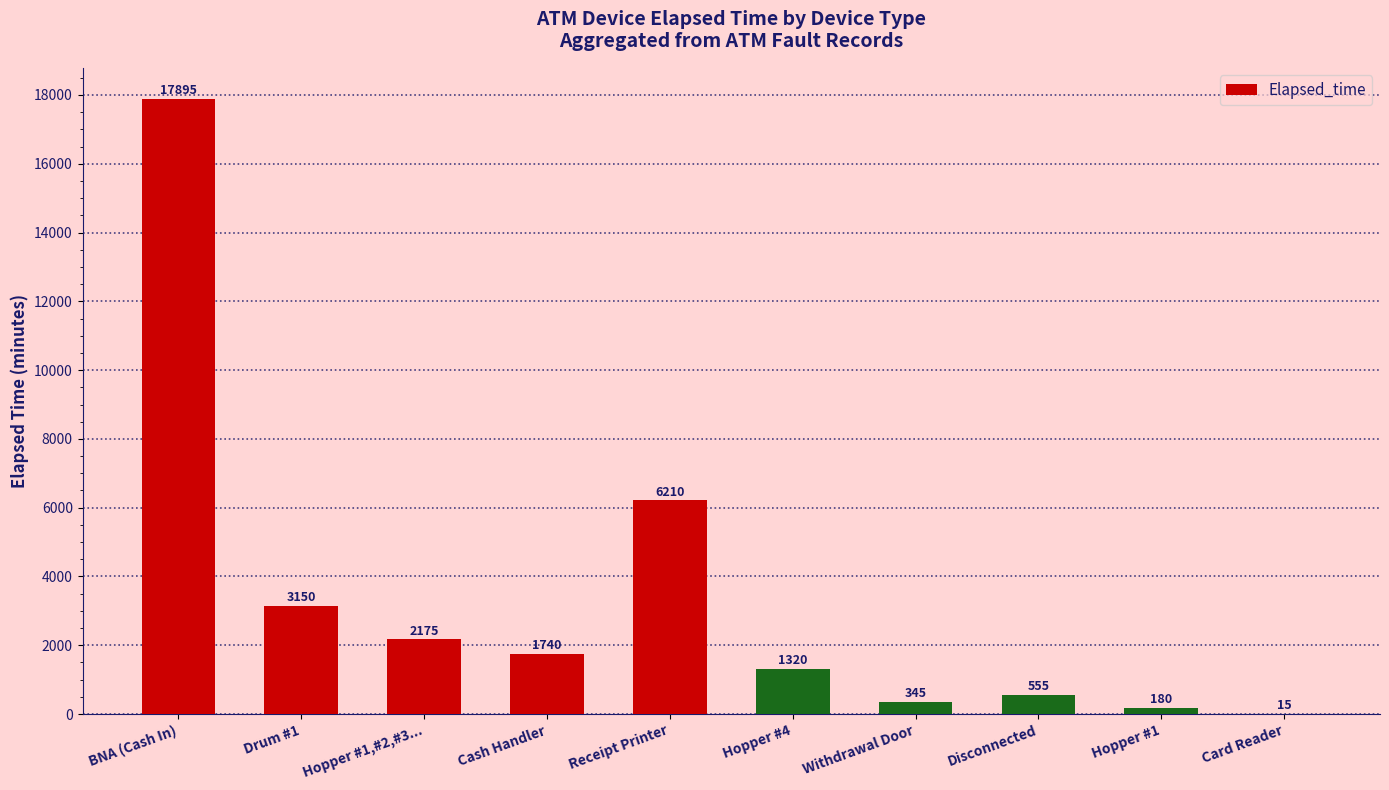

Reading left to right, list all the values displayed in this chart.

17895	3150	2175	1740	6210	1320	345	555	180	15